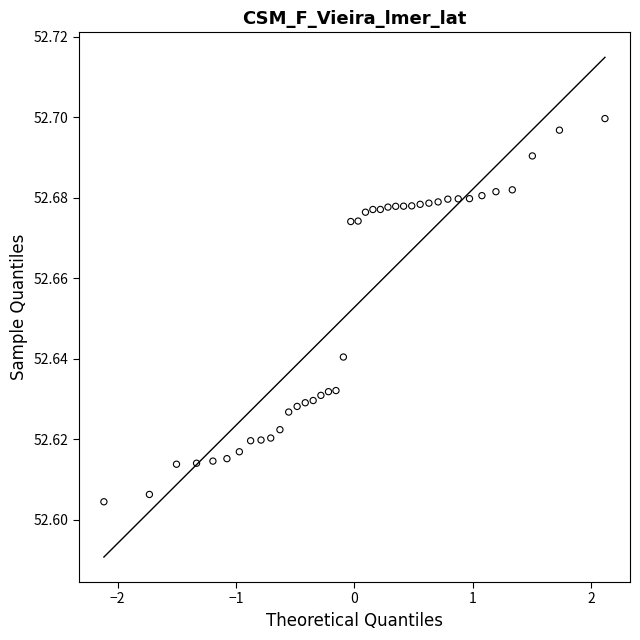

What is the range of X values (max minus min)?

4.2